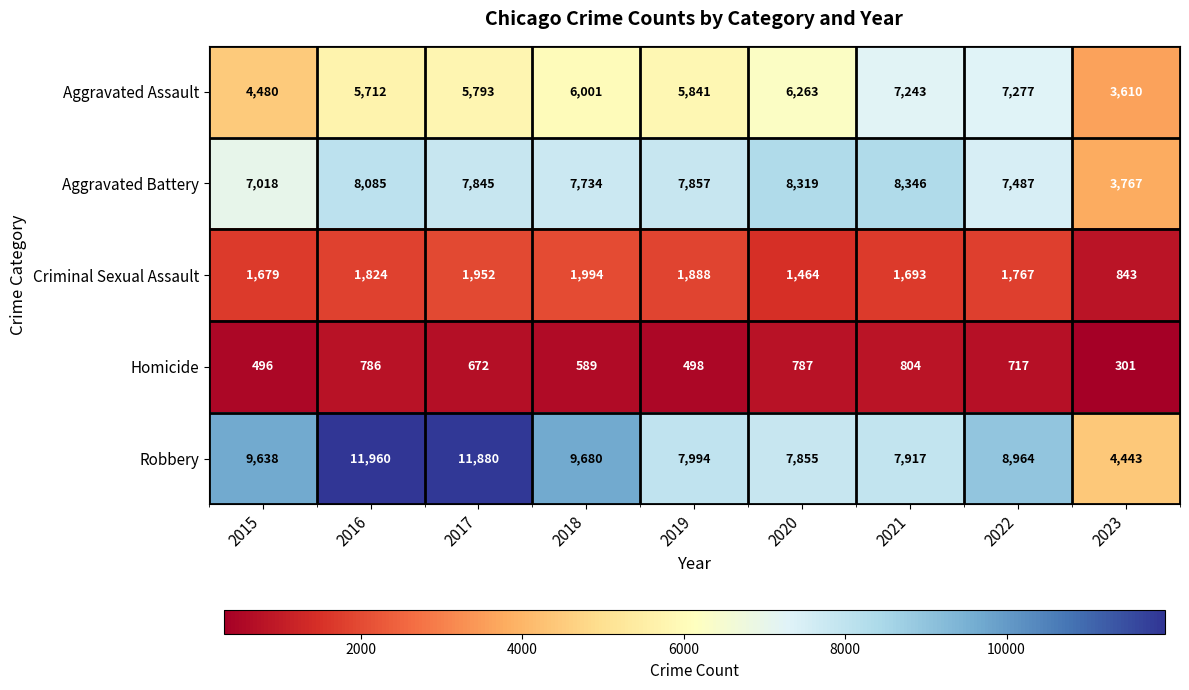

The value of Robbery at 2022 is 2854. True or false?

False